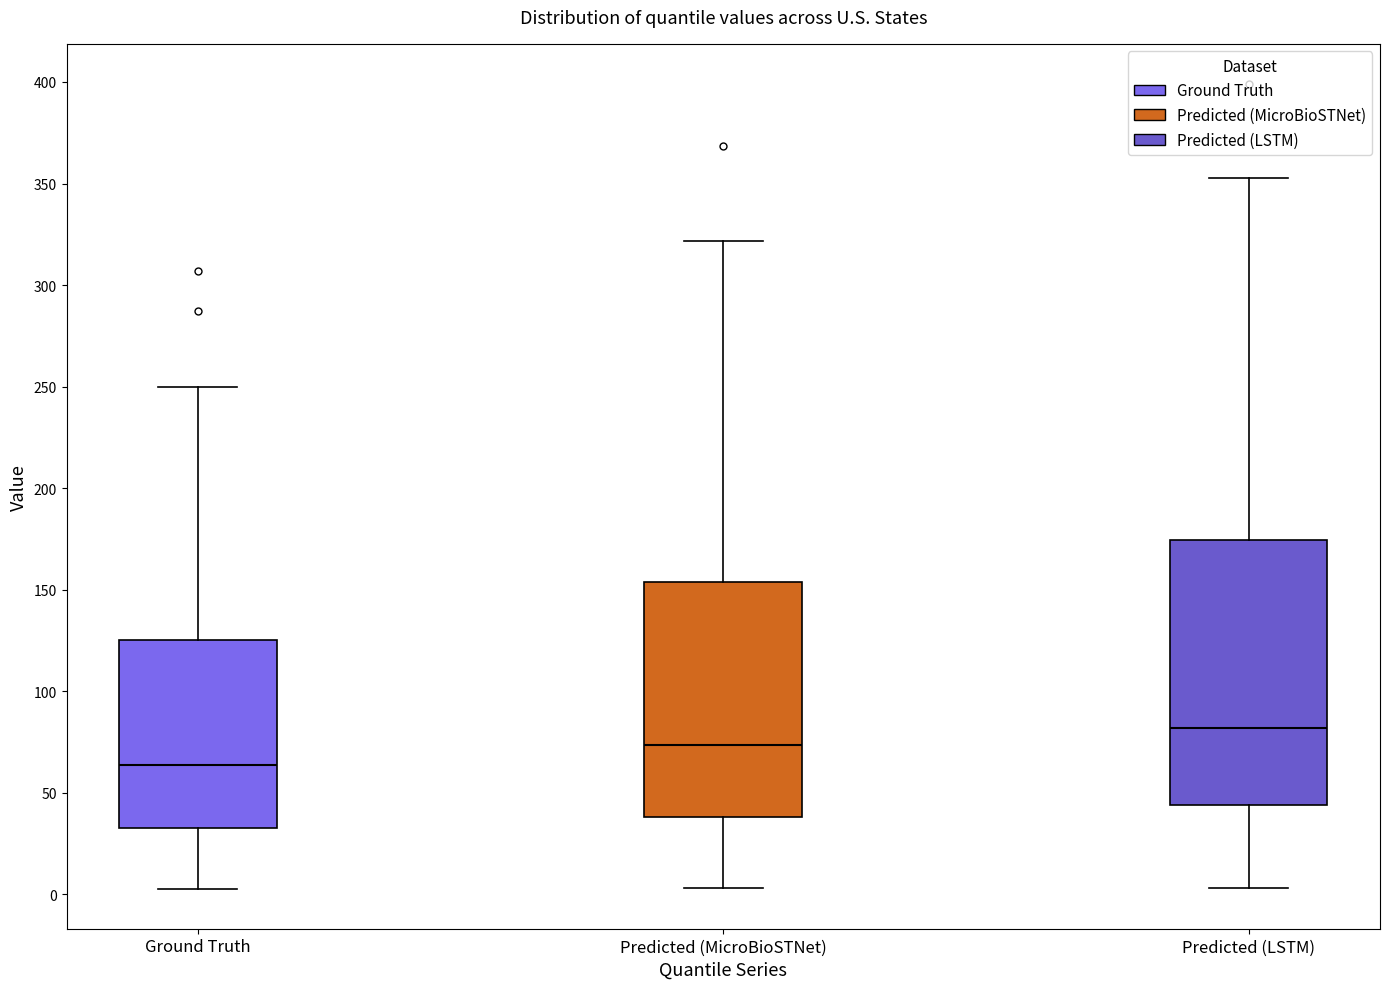

Which box has the highest median line?

Predicted (LSTM)